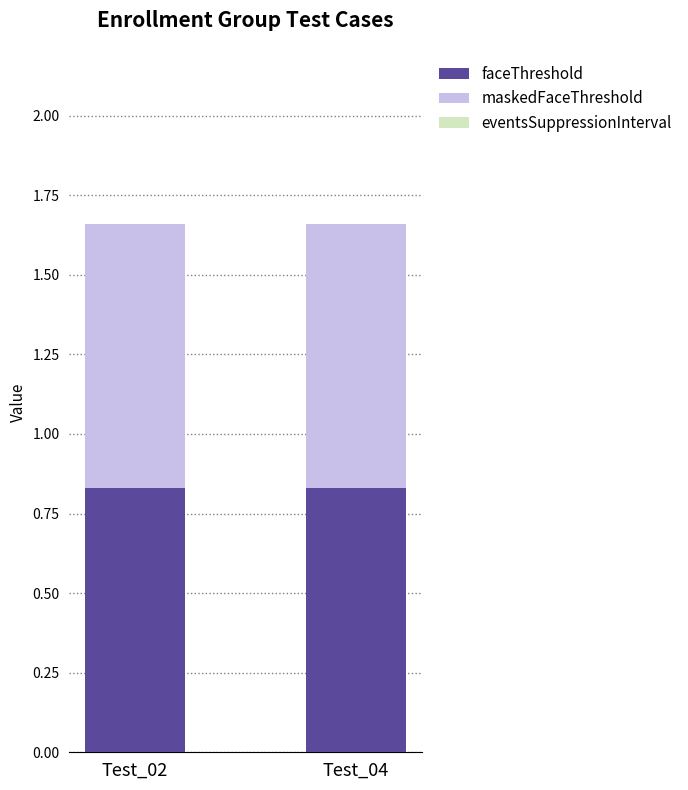

Reading right to left, list all the values displayed in this chart.

faceThreshold: Test_04=0.8	Test_02=0.8
maskedFaceThreshold: Test_04=0.8	Test_02=0.8
eventsSuppressionInterval: Test_04=0.0	Test_02=0.0